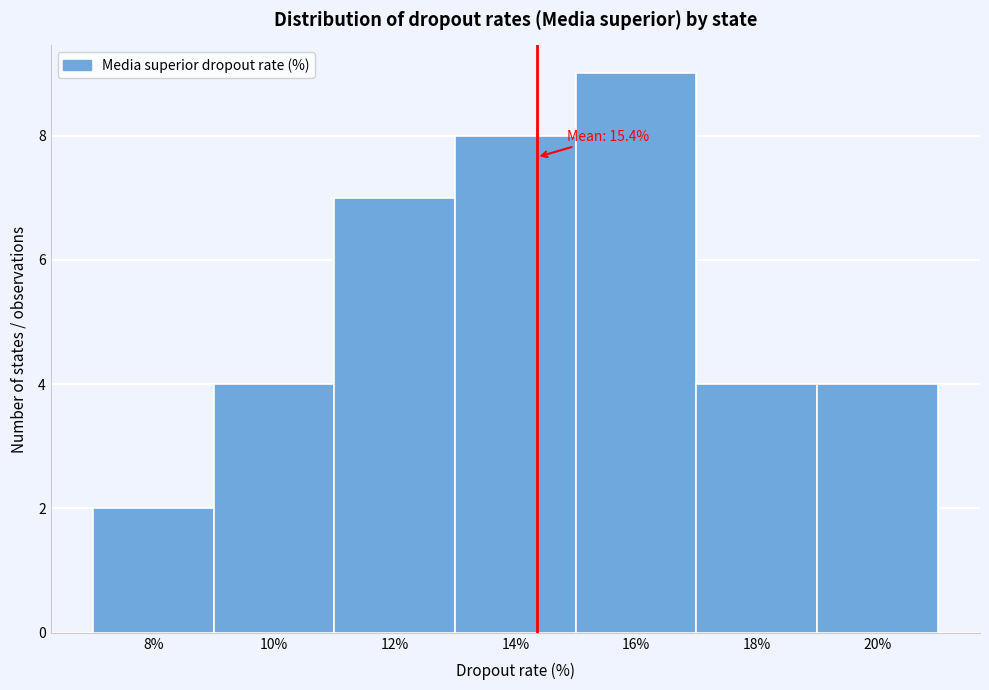

Reading right to left, extract all data points from this chart.

20%=4	18%=4	16%=9	14%=8	12%=7	10%=4	8%=2